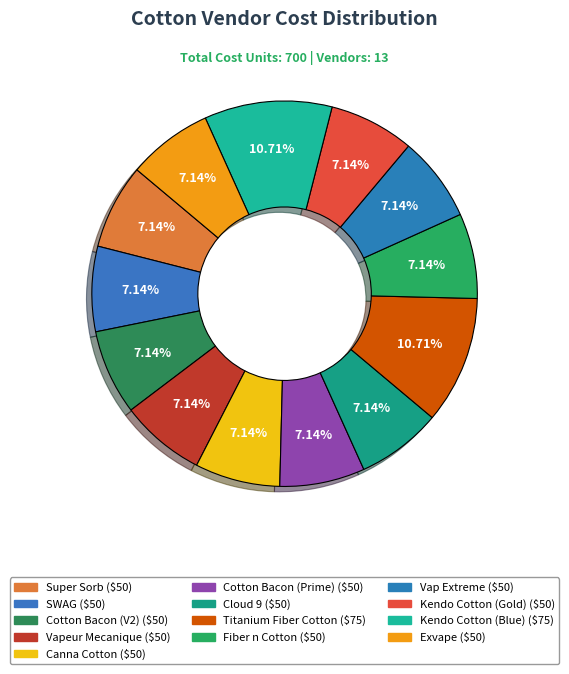

To the nearest percent, what portion does Titanium Fiber Cotton represent?

11%